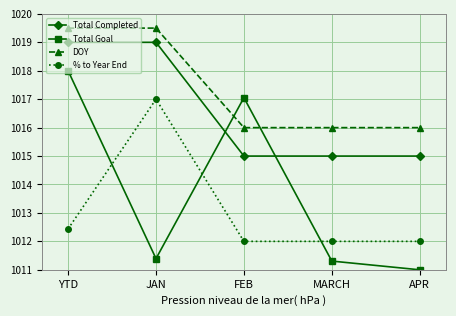

What are all the series names shown in the legend?

Total Completed, Total Goal, DOY, % to Year End